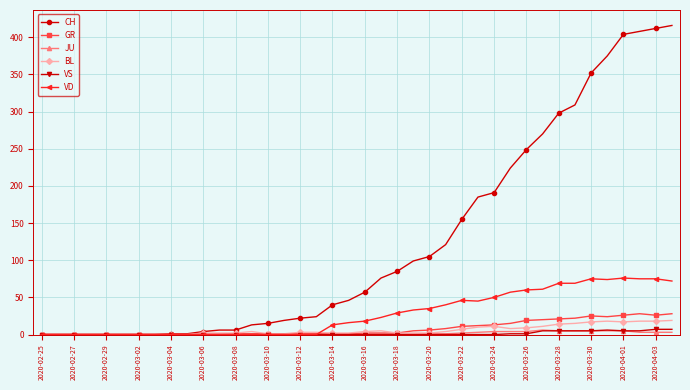

What is the greatest value displayed?

416